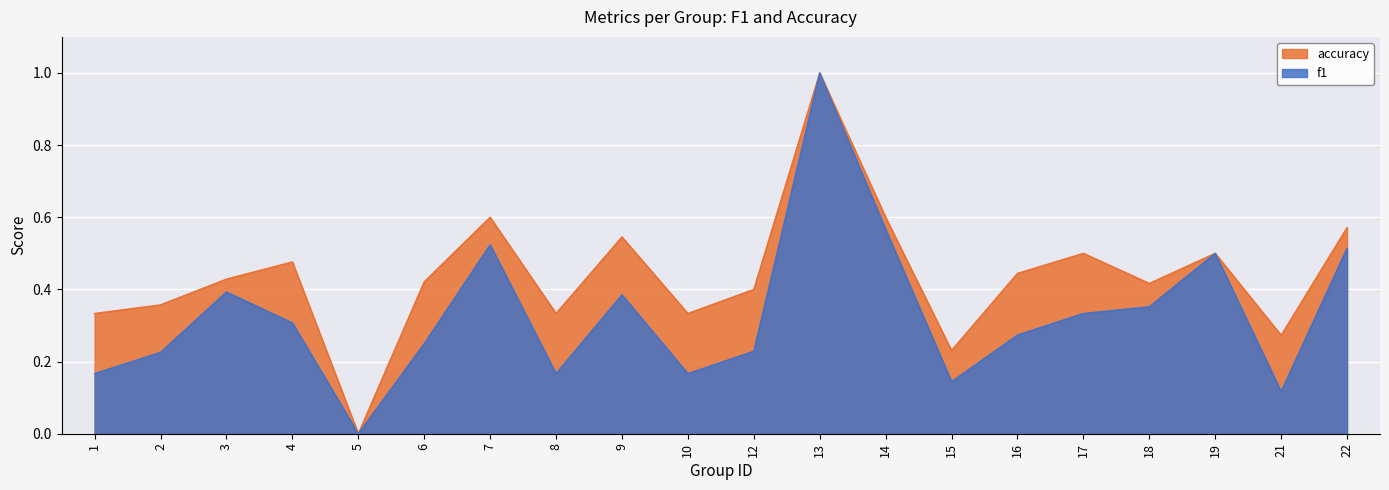

How many values in f1 are above zero?

19